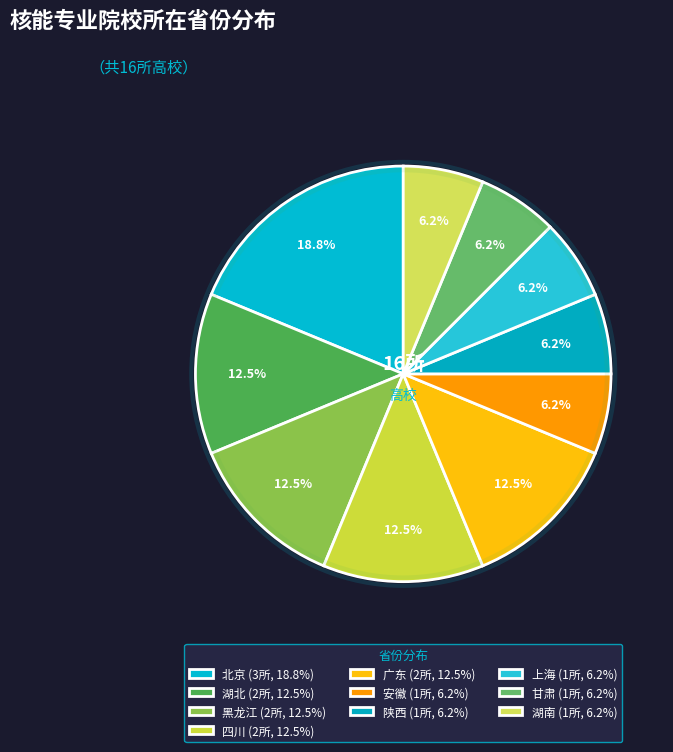

Count the number of slices in the pie.

10